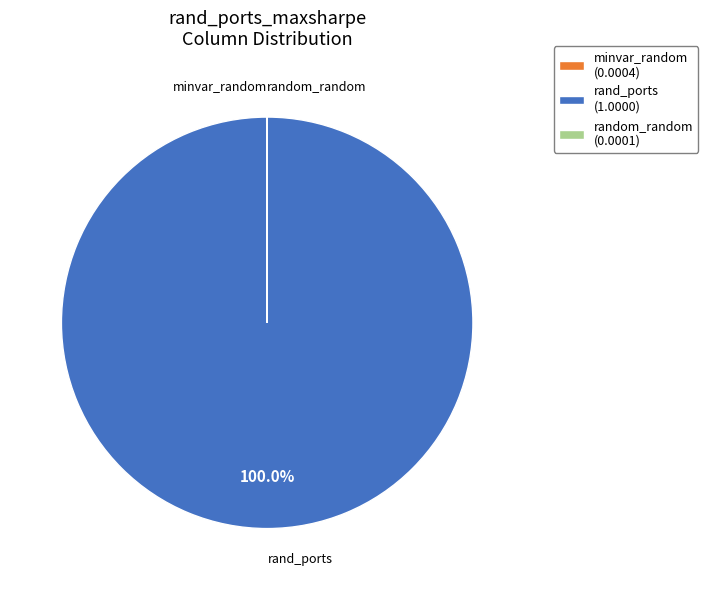

Which slice is the largest?

rand_ports (1.0000)